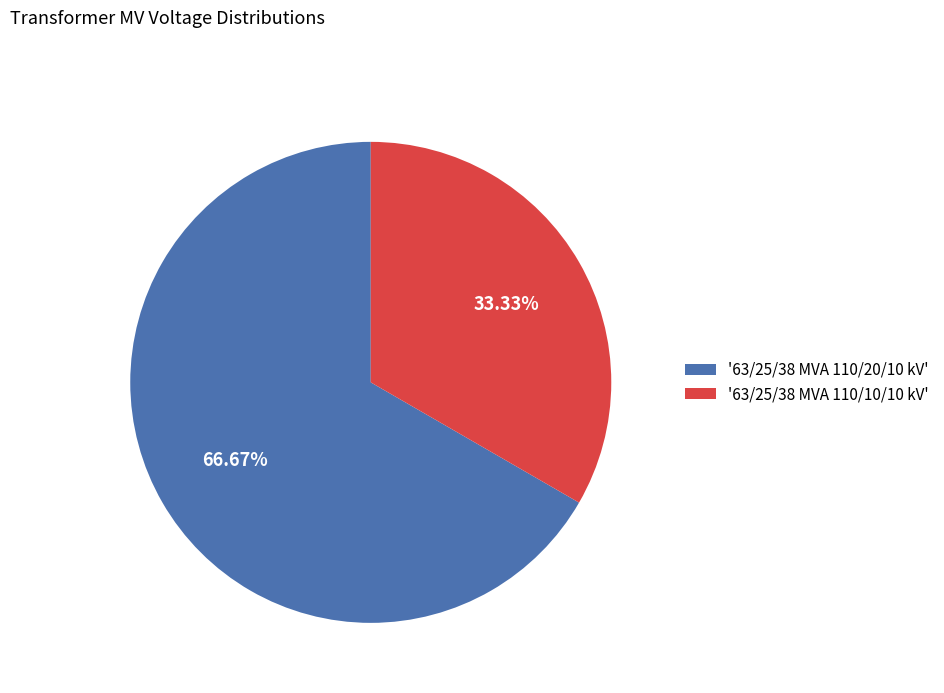

Do '63/25/38 MVA 110/10/10 kV' and '63/25/38 MVA 110/20/10 kV' together represent more than half of the pie?

Yes